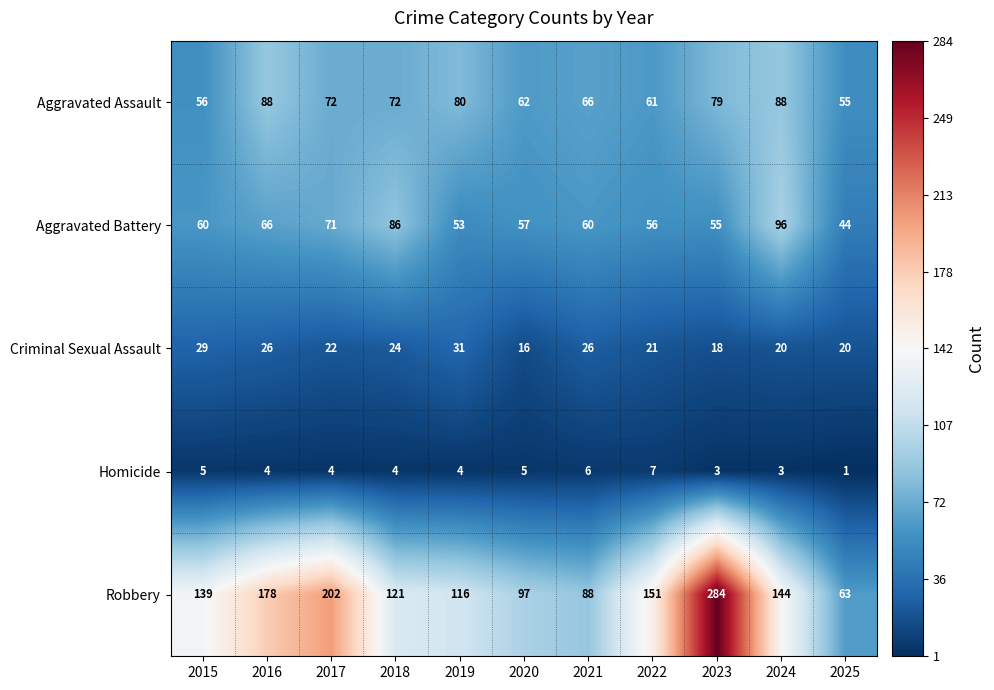

What is the approximate value of Robbery at 2020?

97